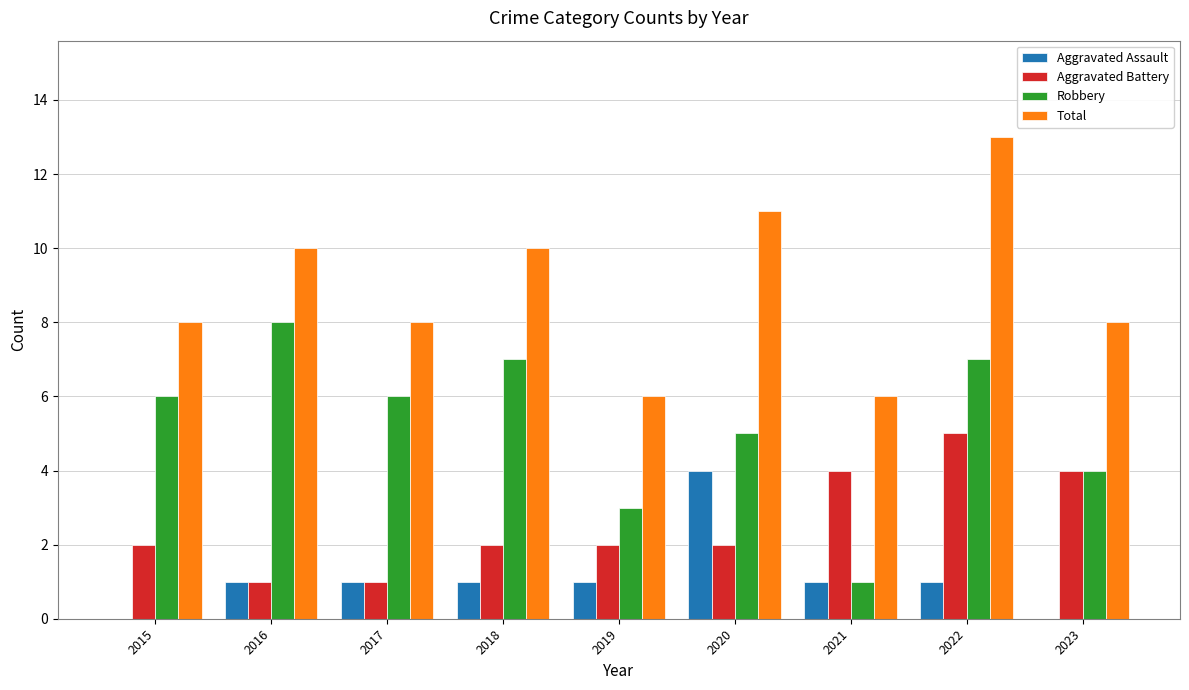

How many categories are shown in the chart?

9